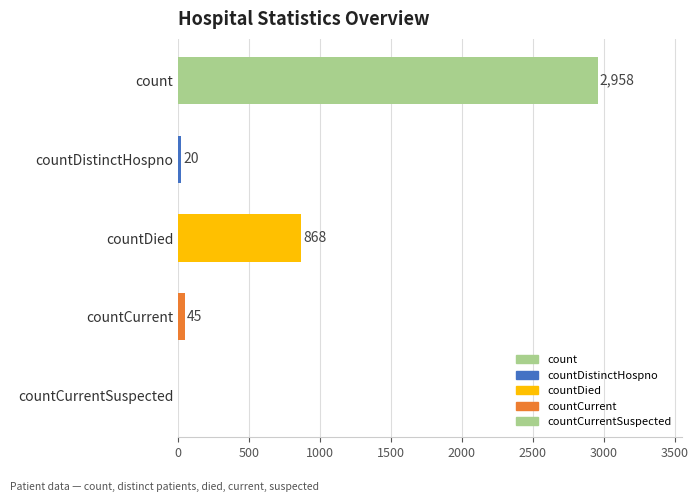

How many values are above zero?

4